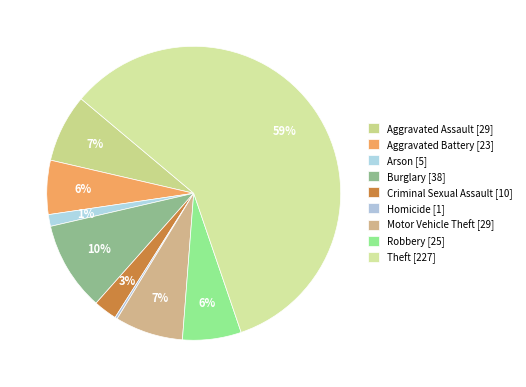

Is it true that Arson is 11% of the pie?

False